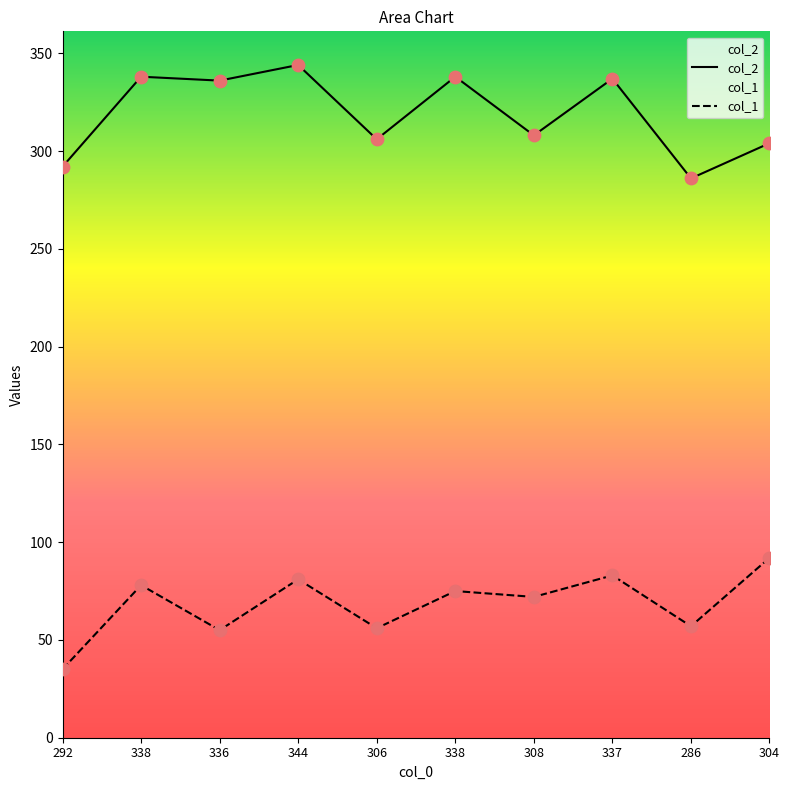

What are all the series names shown in the legend?

col_1, col_2